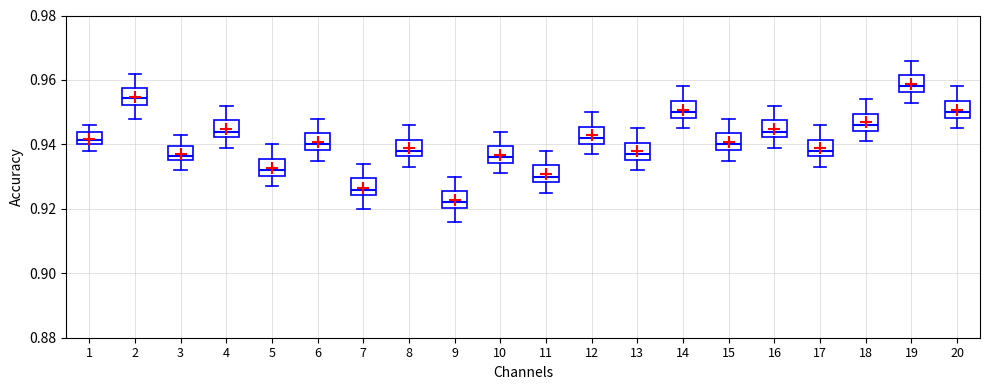

Reading left to right, transcribe this box plot: for each box, give where its median line is, the range the box spans, and where its two whiskers end, as read against the y-axis. The values are not printed on the chart, so give them approximately, as read against the axis.

1: median 0.942, box 0.940 to 0.944, whiskers 0.938 to 0.946
2: median 0.954, box 0.952 to 0.958, whiskers 0.948 to 0.962
3: median 0.936 (just above the box's lower edge), box 0.936 to 0.940, whiskers 0.932 to 0.944
4: median 0.944, box 0.942 to 0.948, whiskers 0.940 to 0.952
5: median 0.932, box 0.930 to 0.936, whiskers 0.928 to 0.940
6: median 0.940, box 0.938 to 0.944, whiskers 0.936 to 0.948
7: median 0.926, box 0.924 to 0.930, whiskers 0.920 to 0.934
8: median 0.938, box 0.936 to 0.942, whiskers 0.934 to 0.946
9: median 0.922, box 0.920 to 0.926, whiskers 0.916 to 0.930
10: median 0.936, box 0.934 to 0.940, whiskers 0.932 to 0.944
11: median 0.930, box 0.928 to 0.934, whiskers 0.926 to 0.938
12: median 0.942, box 0.940 to 0.946, whiskers 0.938 to 0.950
13: median 0.938, box 0.936 to 0.940, whiskers 0.932 to 0.946
14: median 0.950, box 0.948 to 0.954, whiskers 0.946 to 0.958
15: median 0.940, box 0.938 to 0.944, whiskers 0.936 to 0.948
16: median 0.944, box 0.942 to 0.948, whiskers 0.940 to 0.952
17: median 0.938, box 0.936 to 0.942, whiskers 0.934 to 0.946
18: median 0.946, box 0.944 to 0.950, whiskers 0.942 to 0.954
19: median 0.958, box 0.956 to 0.962, whiskers 0.954 to 0.966
20: median 0.950, box 0.948 to 0.954, whiskers 0.946 to 0.958